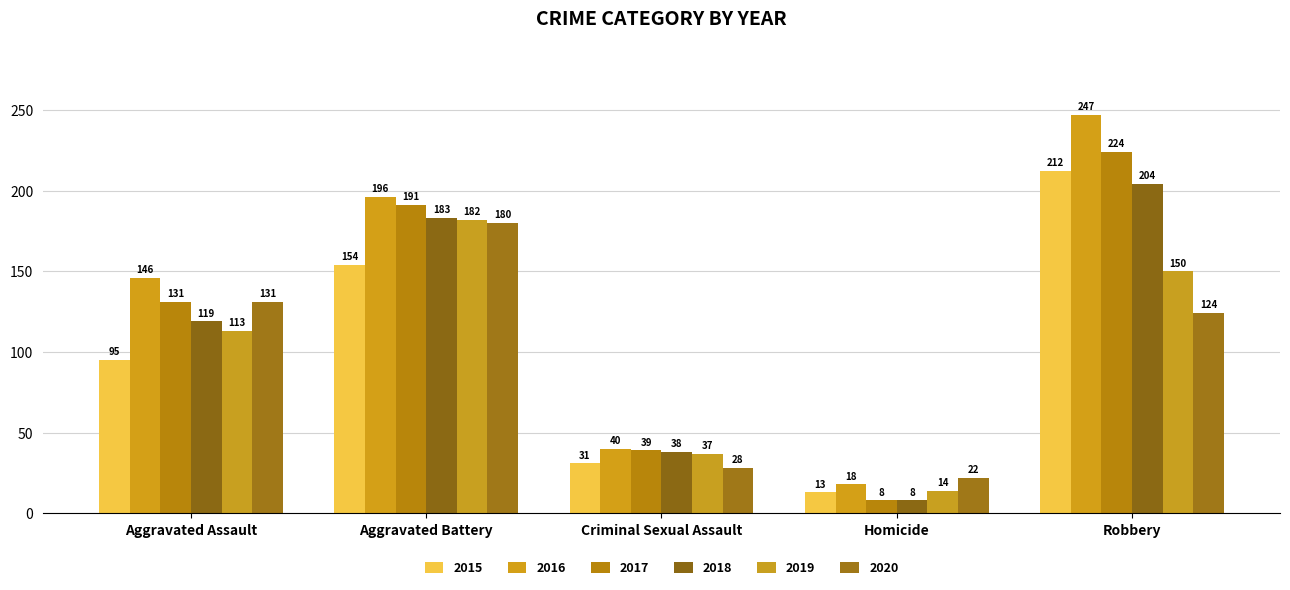

What is the greatest value displayed?

247